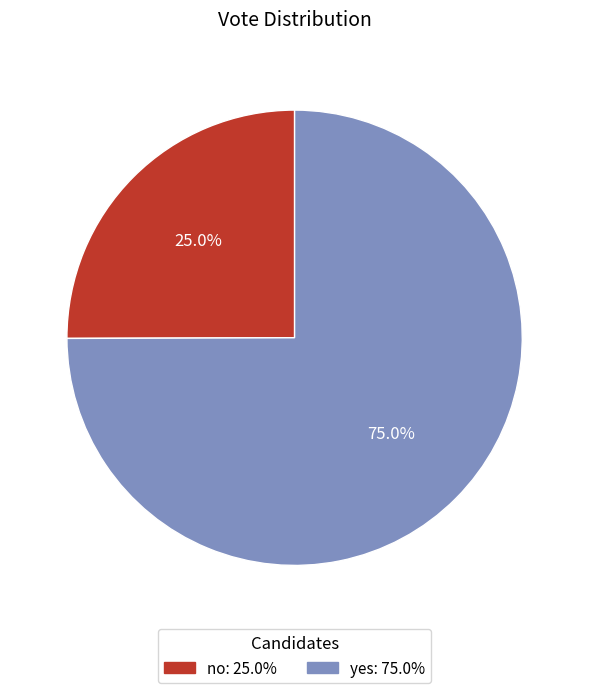

How many segments does this pie chart have?

2